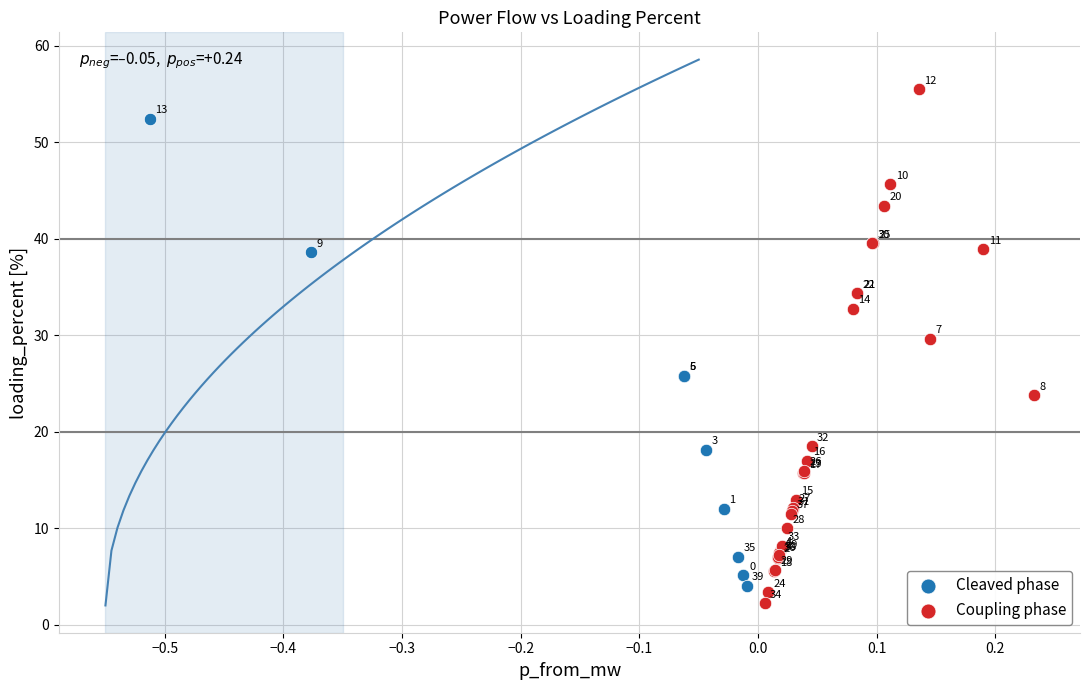

What are all the series names shown in the legend?

Cleaved phase, Coupling phase